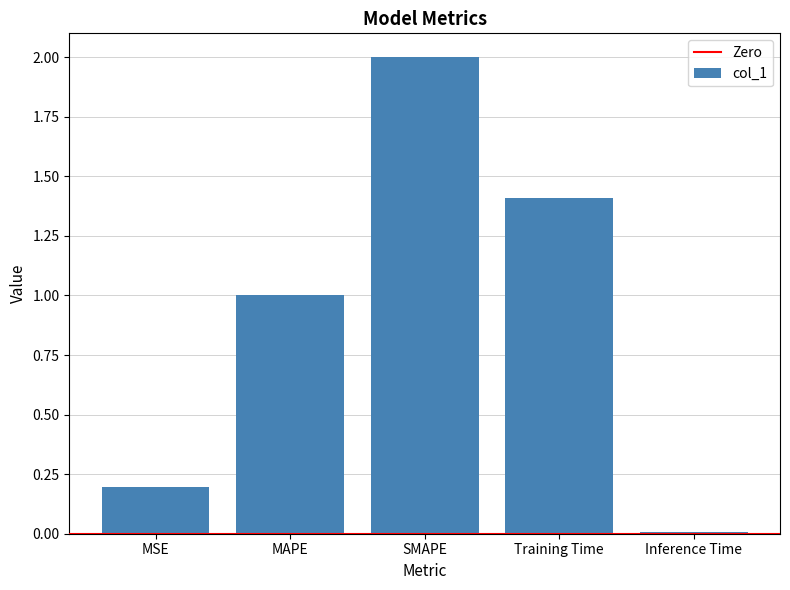

What value does the data have at Training Time?

1.4